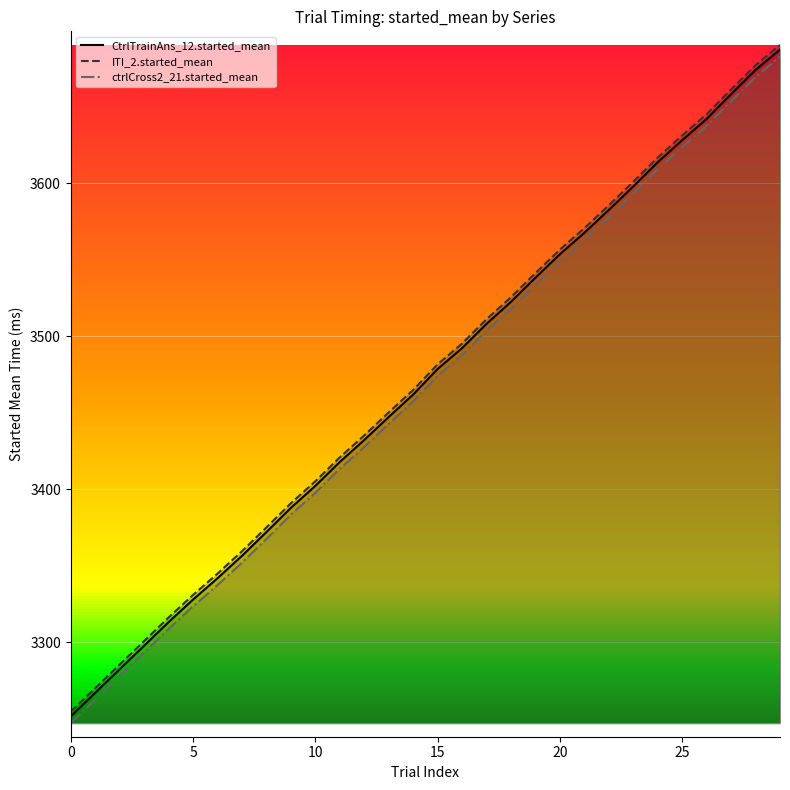

What are all the series names shown in the legend?

CtrlTrainAns_12.started_mean, ITI_2.started_mean, ctrlCross2_21.started_mean